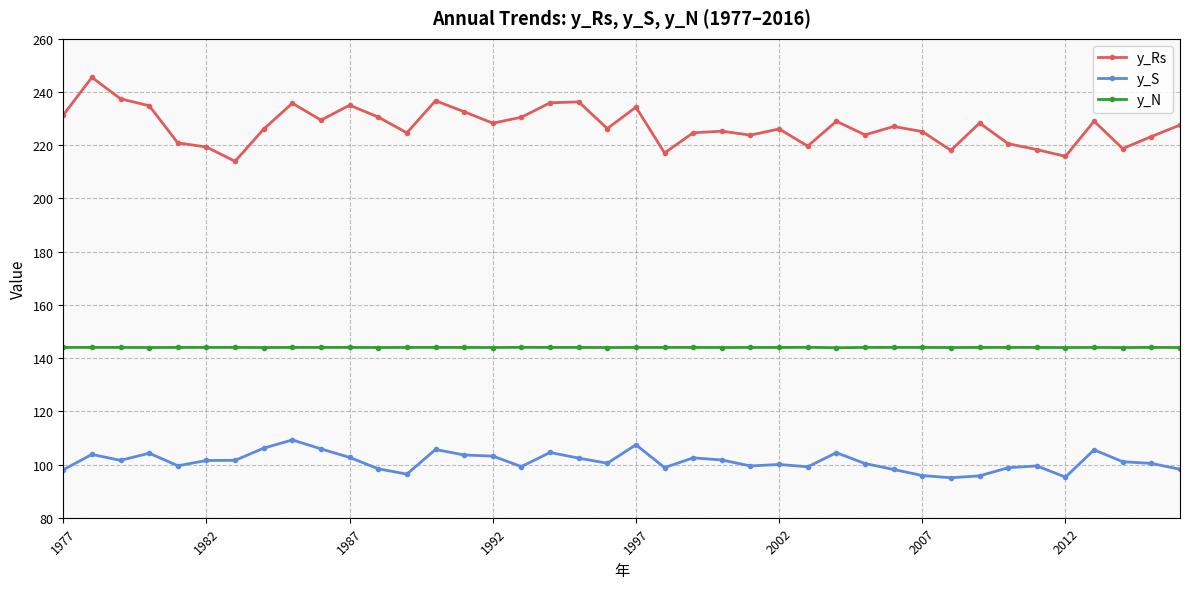

What is the highest value of the y_N series?

144.1